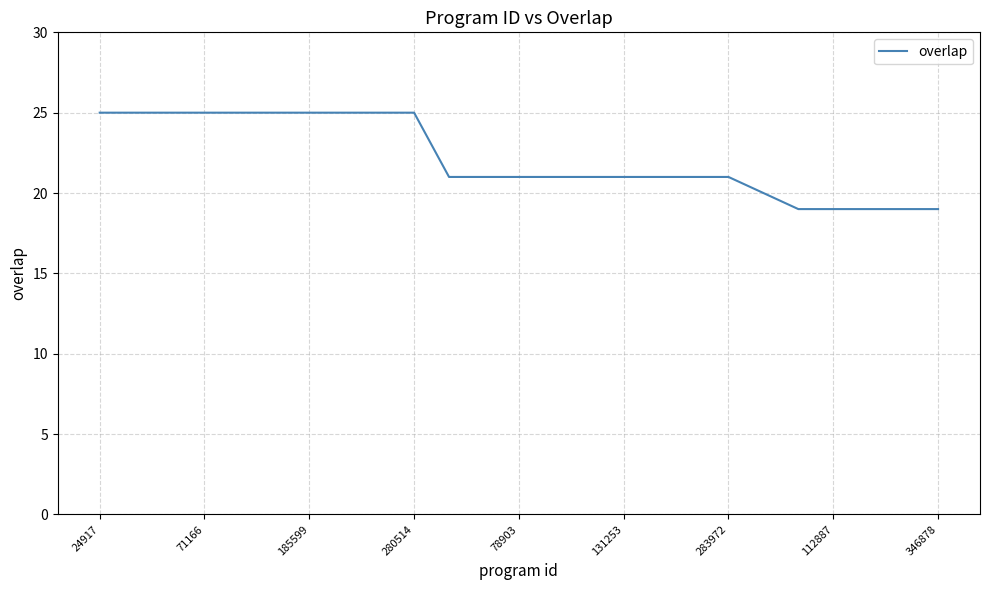

What is the difference between the maximum and minimum values?

6